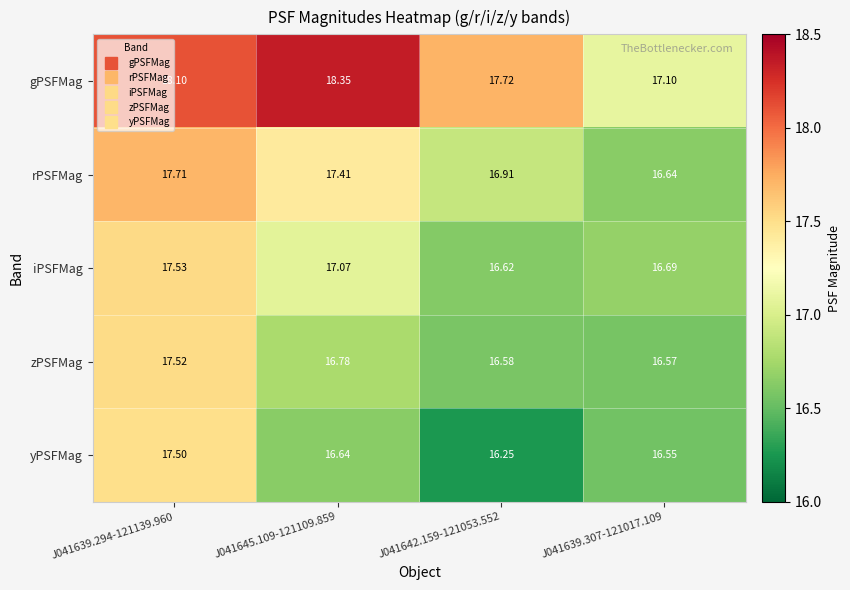

What is the spread (max minus min) of values at J041639.294-121139.960?

0.6